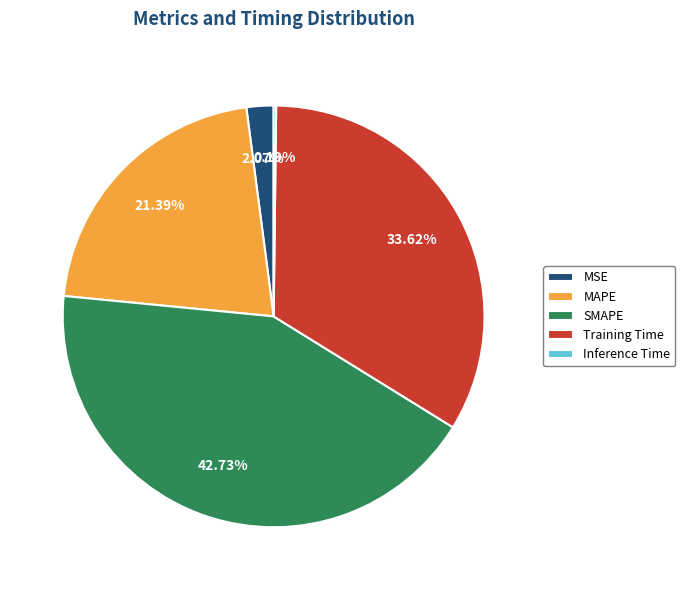

Which slice is the largest?

SMAPE